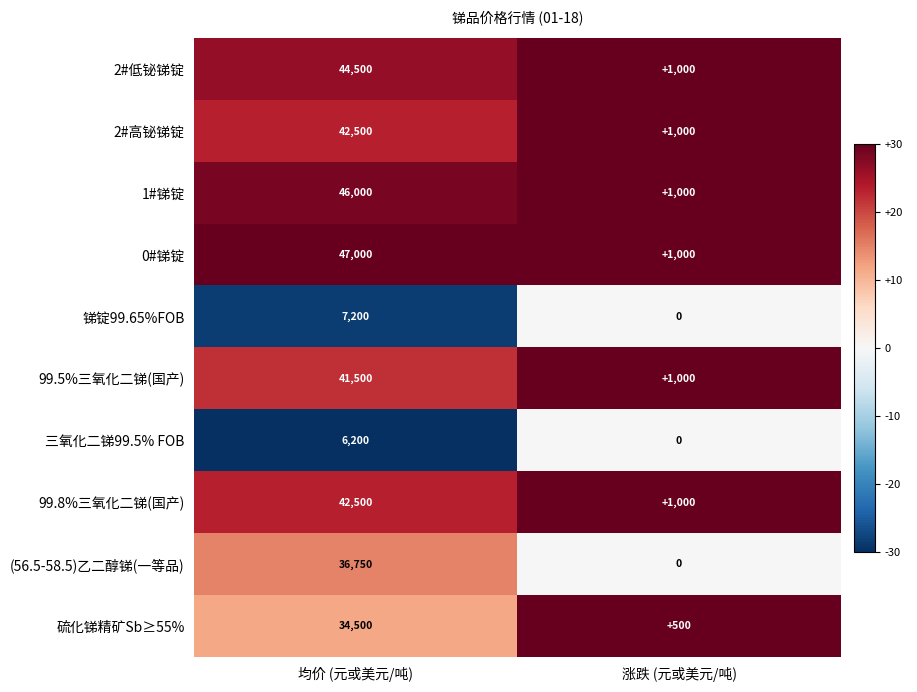

Which label corresponds to the smallest value in the chart?

涨跌 (元或美元/吨)